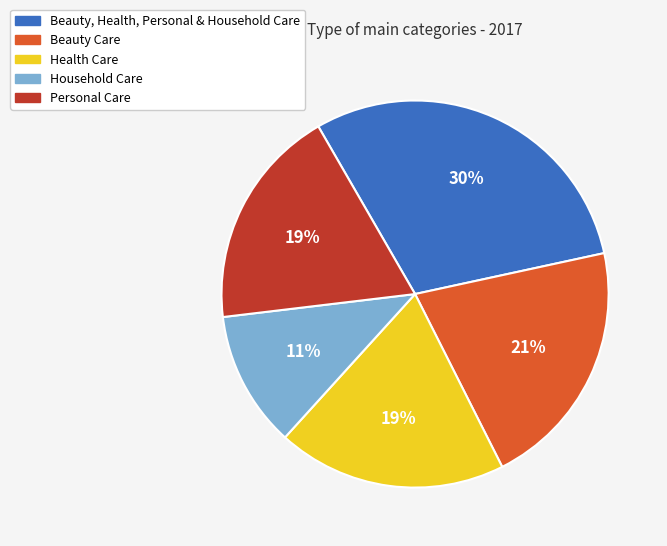

What is the ratio of the value at Beauty Care to the value at Personal Care?

1.1